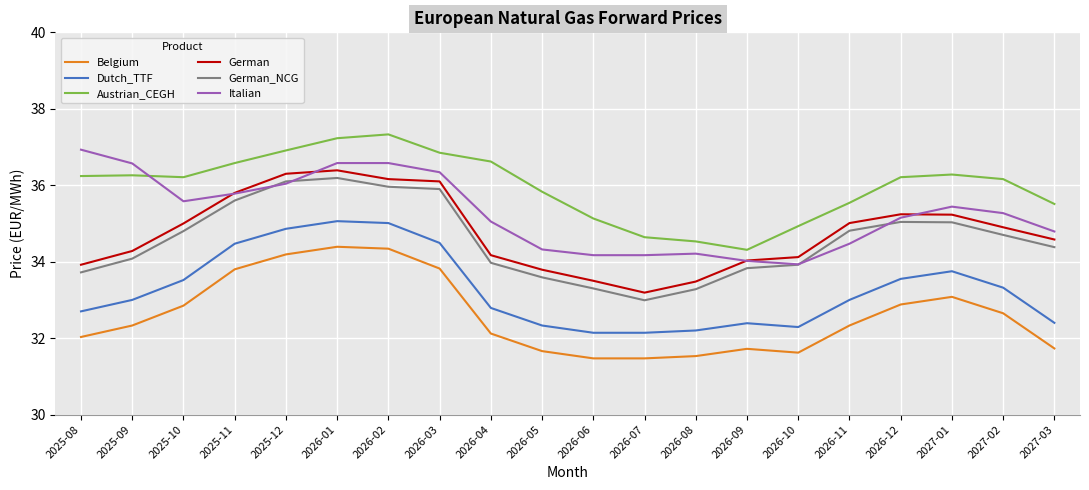

What is the maximum value for German?

36.4